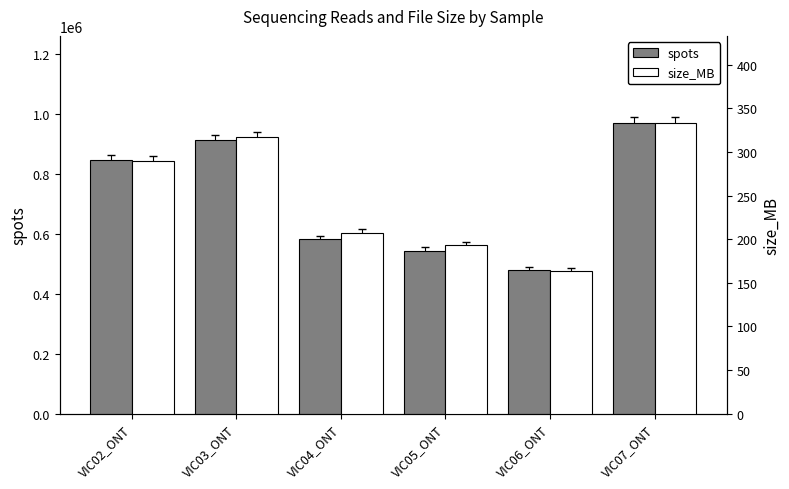

What is the lowest value of the spots series?

477700